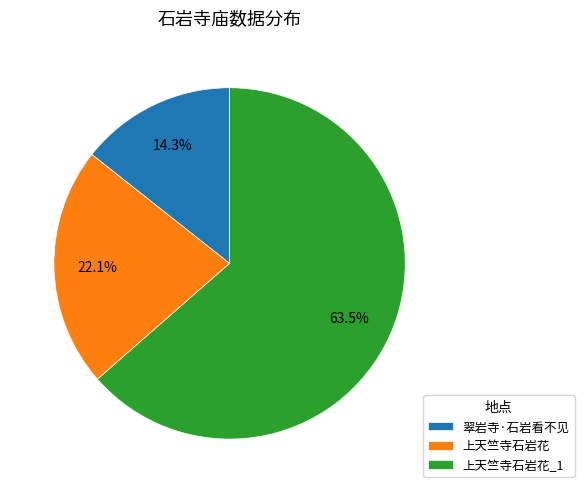

Between 翠岩寺·石岩看不见 and 上天竺寺石岩花, which is larger?

上天竺寺石岩花